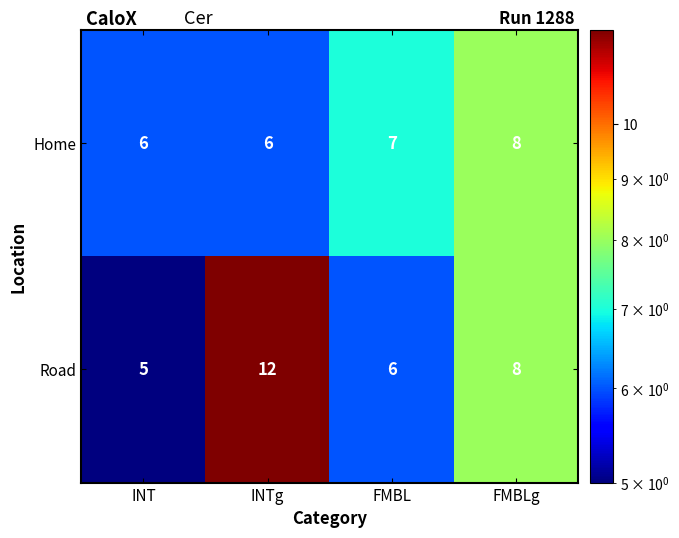

What is the greatest value displayed?

12